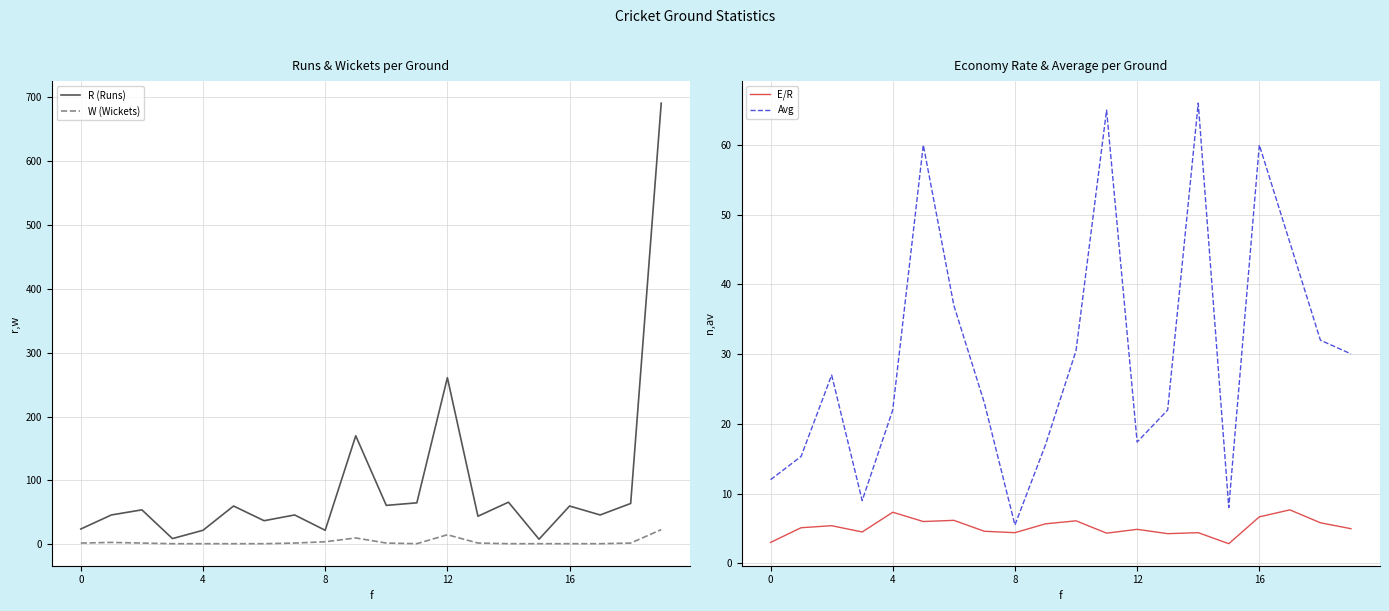

Rank the series by their maximum value, from highest to lowest.

R (Runs), Avg, W (Wickets), E/R